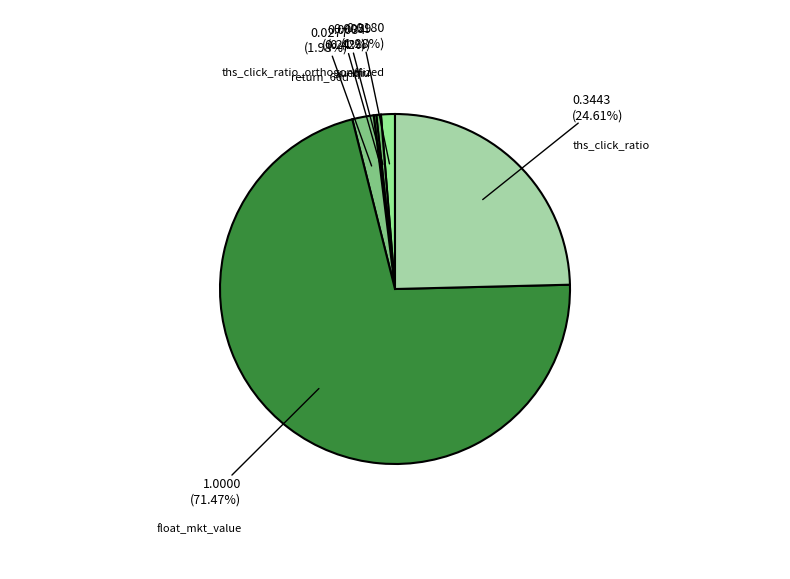

Which category has the biggest portion of the pie?

float_mkt_value